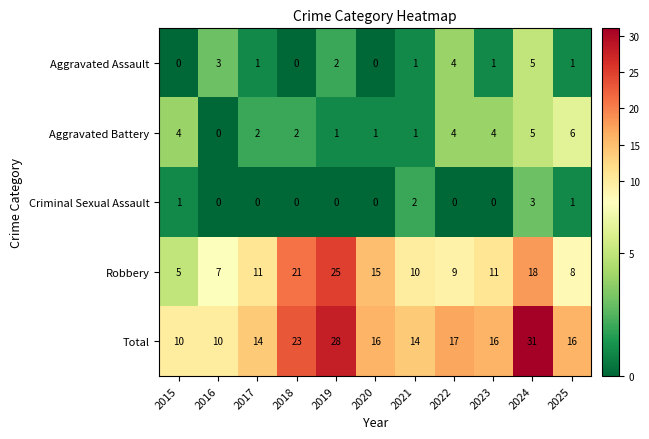

Where does the Aggravated Battery series first go above 2?

2015